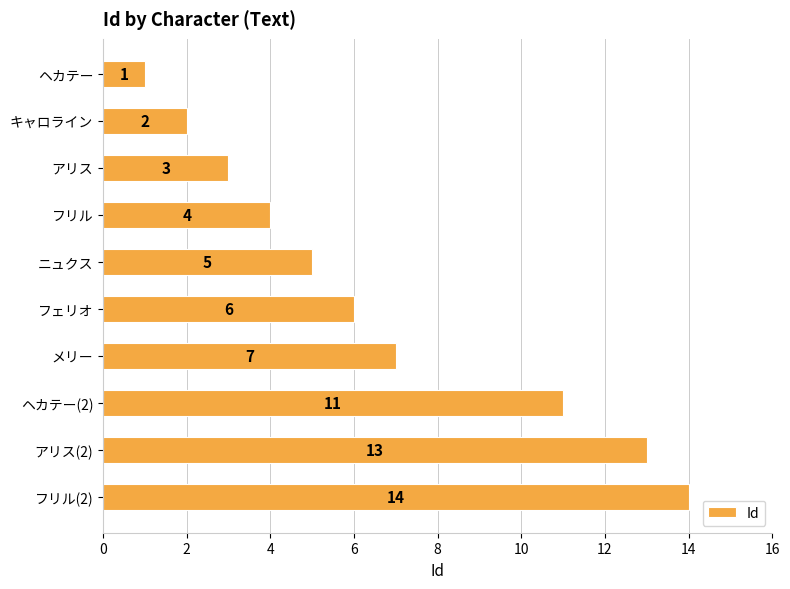

Where is the data nearest to the value 7?

メリー